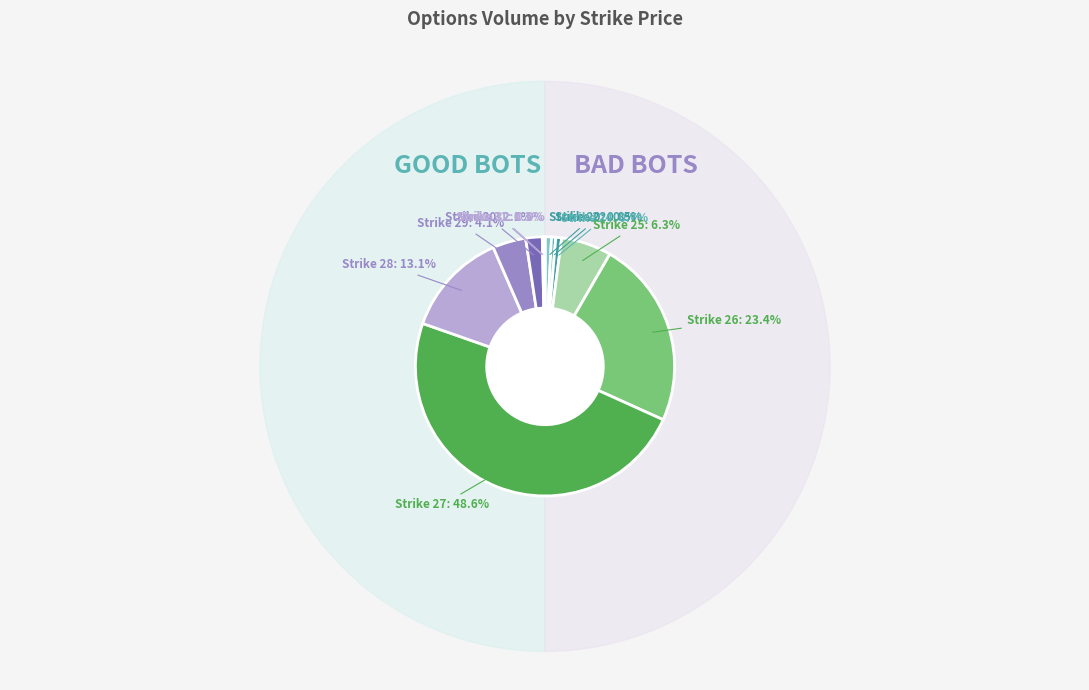

Is there any slice that represents more than half of the pie?

No